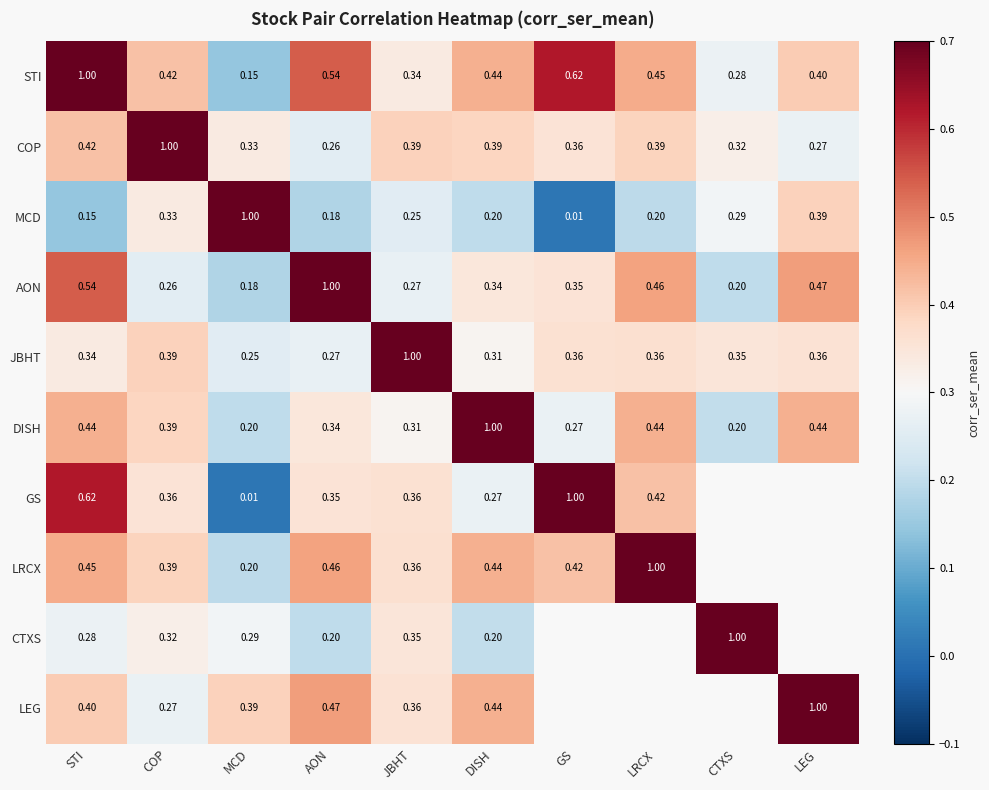

Is the value of LRCX at MCD greater than the value of AON at MCD?

Yes